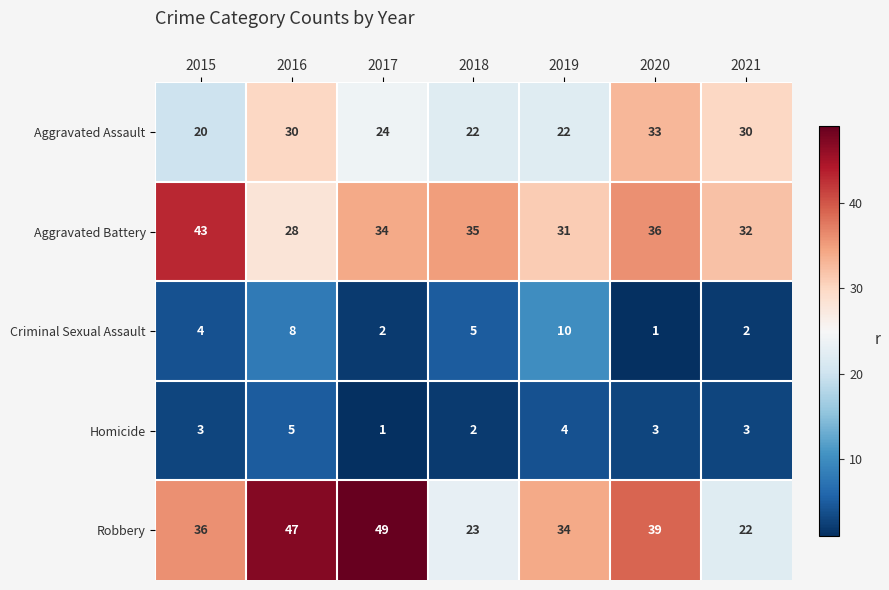

Which series has the largest total across all categories?

Robbery